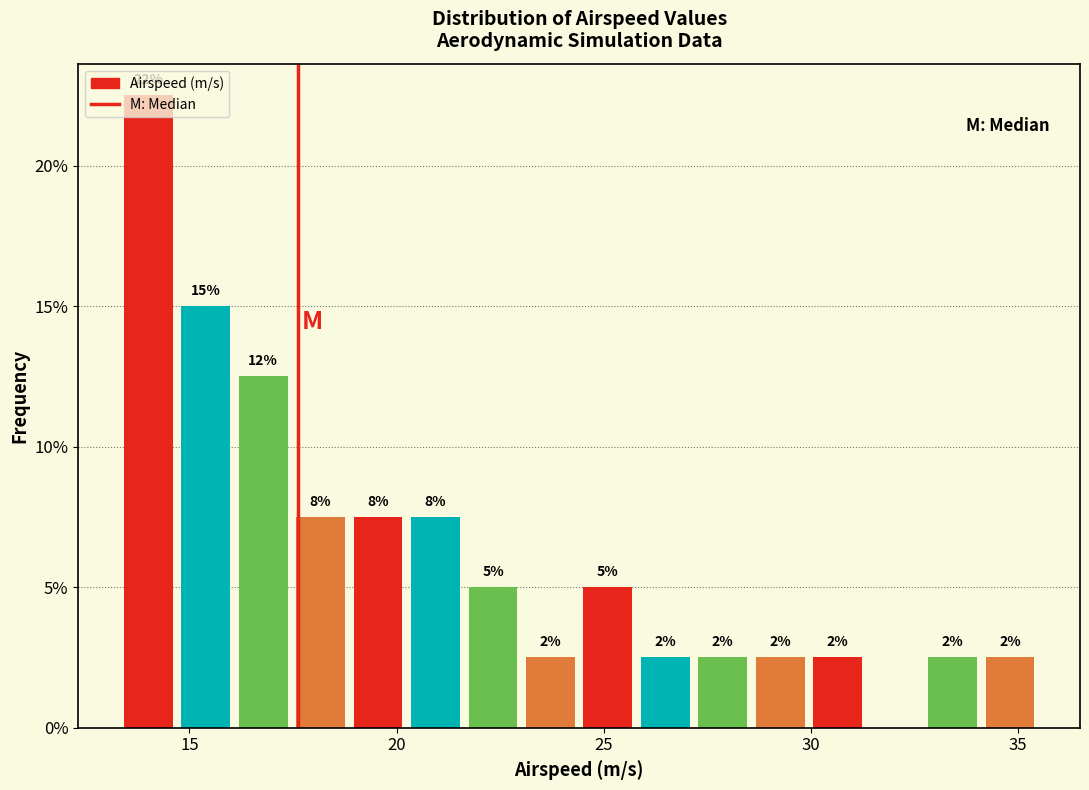

Around what value on the x-axis is the tallest bar? Give the approximate position of its centre, as read against the axis.

14.0